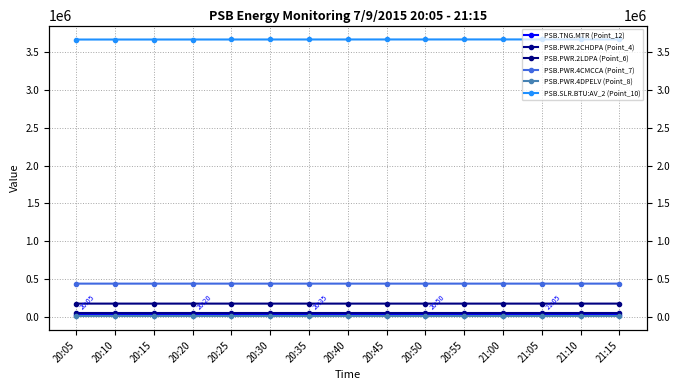

What are all the series names shown in the legend?

PSB.TNG.MTR (Point_12), PSB.PWR.2CHDPA (Point_4), PSB.PWR.2LDPA (Point_6), PSB.PWR.4CMCCA (Point_7), PSB.PWR.4DPELV (Point_8), PSB.SLR.BTU:AV_2 (Point_10)